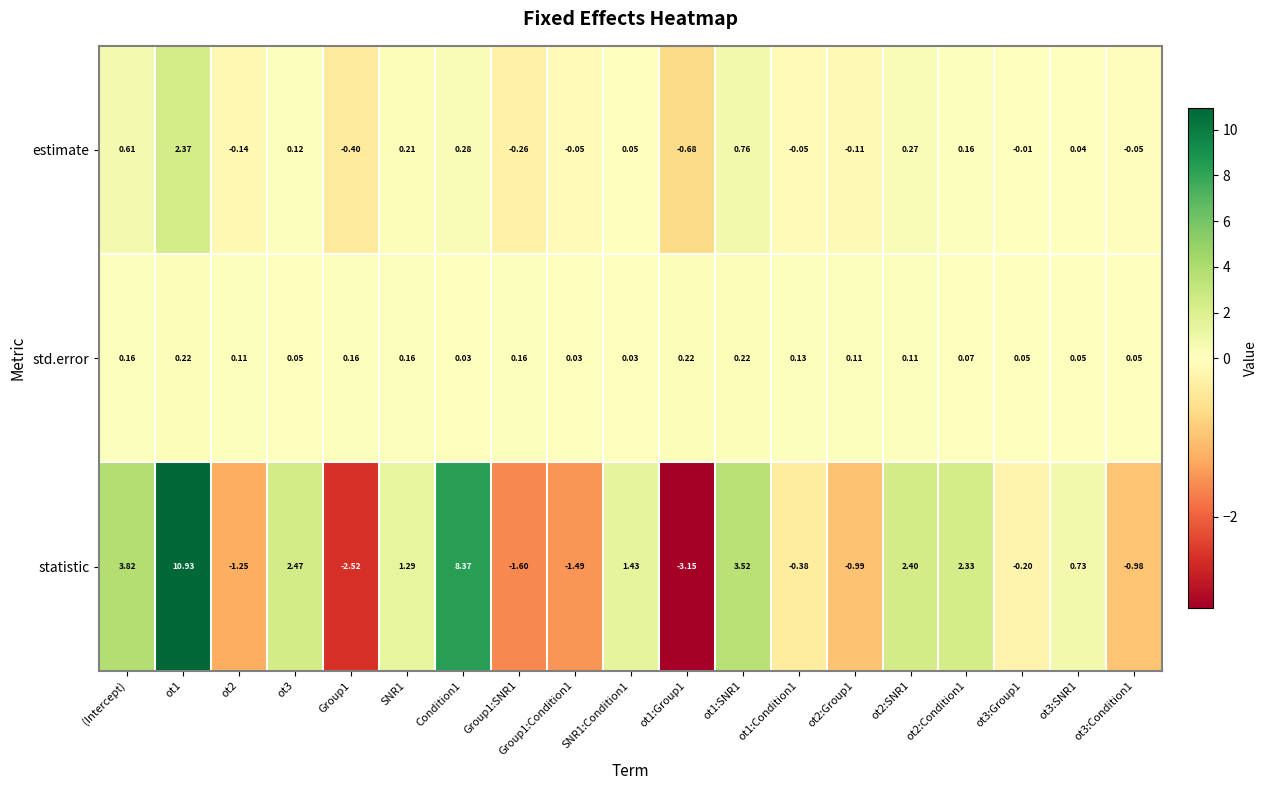

Rank the series at ot1:Condition1 from highest to lowest value.

std.error, estimate, statistic